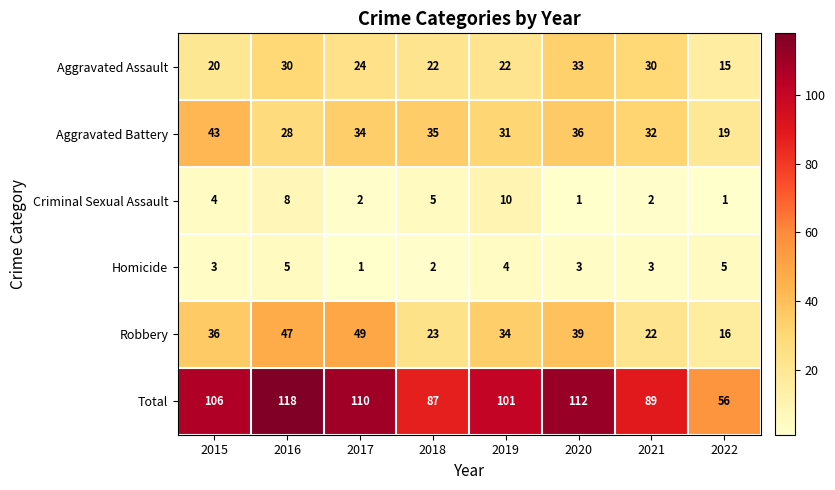

Between 2020 and 2022, which series saw the biggest shift?

Total